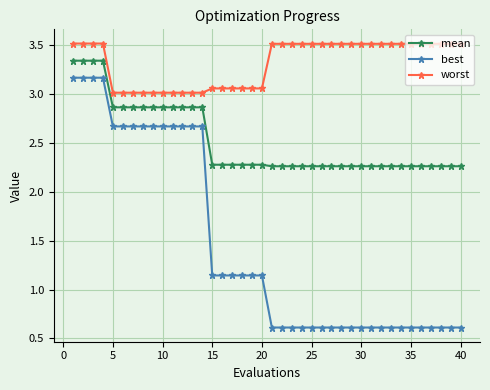

Which series has the largest range (max minus min)?

best